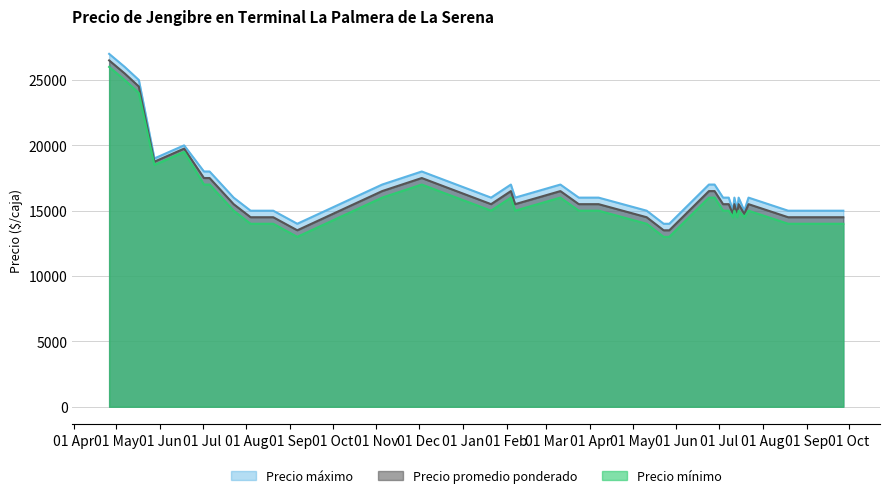

Is the value of Precio mínimo at 14 greater than the value of Precio máximo at 25?

No